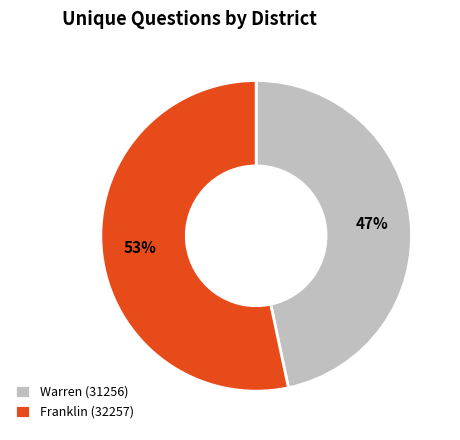

To the nearest percent, what percentage of the pie is Warren (31256)?

47%